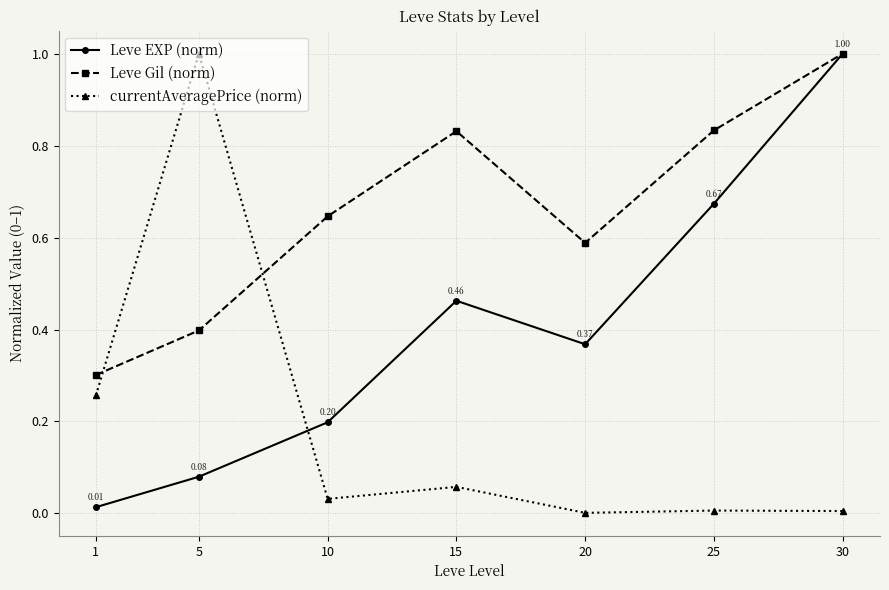

Between 25 and 30, which series saw the biggest shift?

Leve EXP (norm)